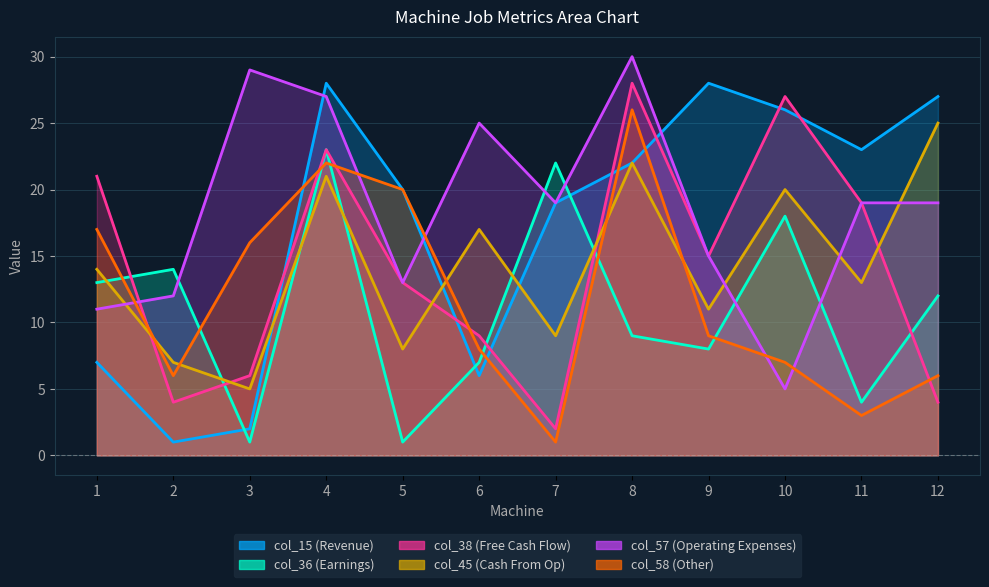

The value of col_15 at 11 is 23. True or false?

True